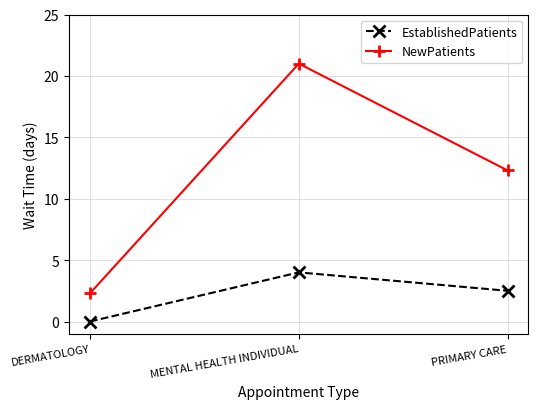

Rank the categories by NewPatients value from highest to lowest.

MENTAL HEALTH INDIVIDUAL, PRIMARY CARE, DERMATOLOGY